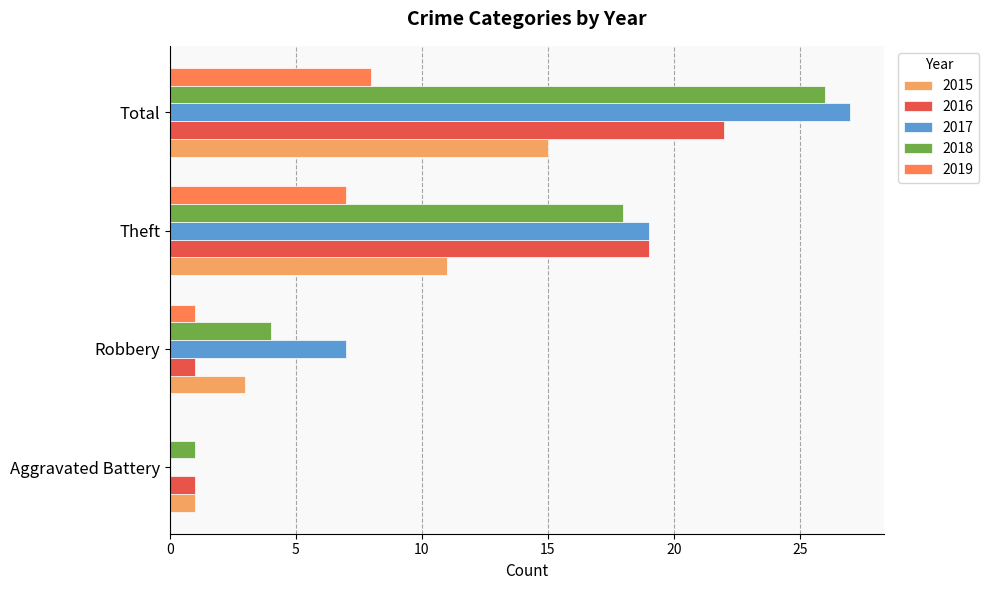

Count the number of categories in the chart.

4